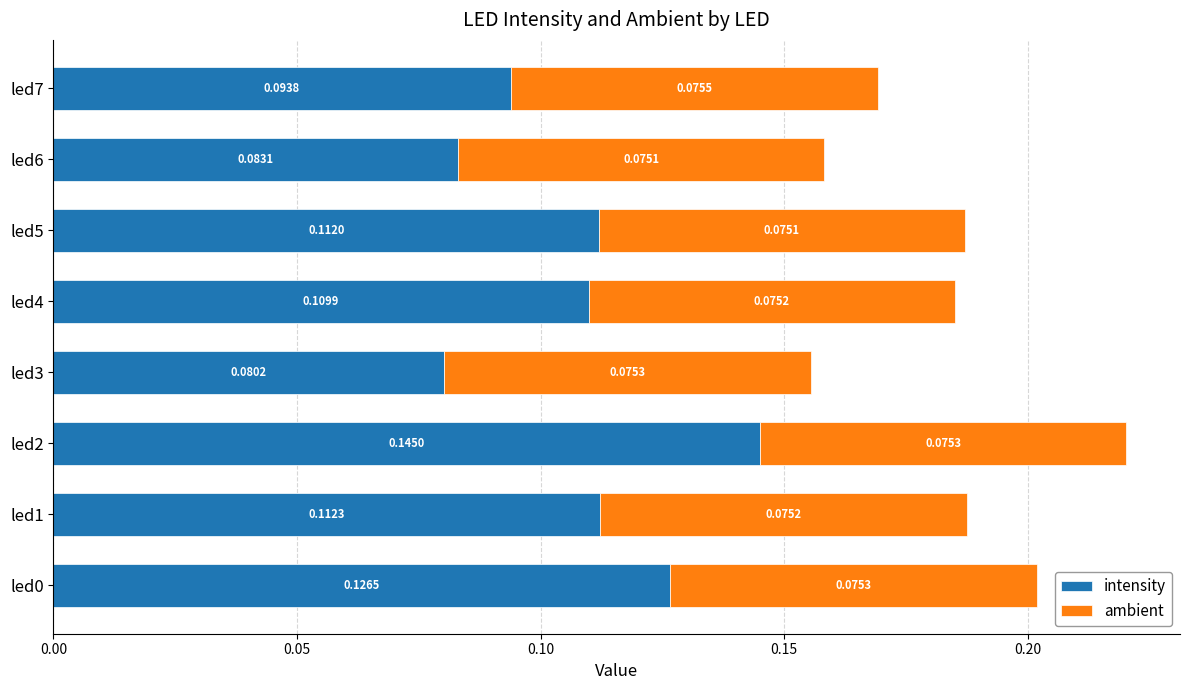

At which category is the sum across all series the highest?

led2